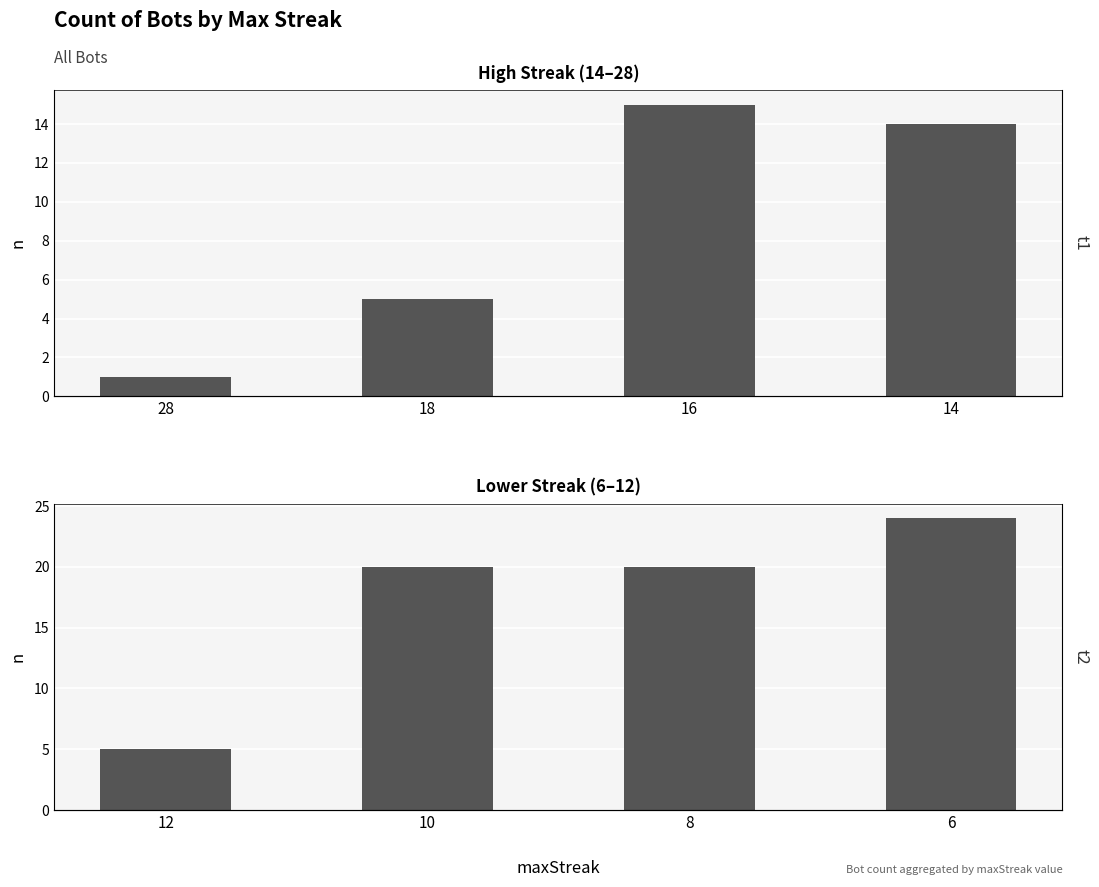

What is the value of the Count of Bots (High Streak) bar at the 3rd from the left?

15